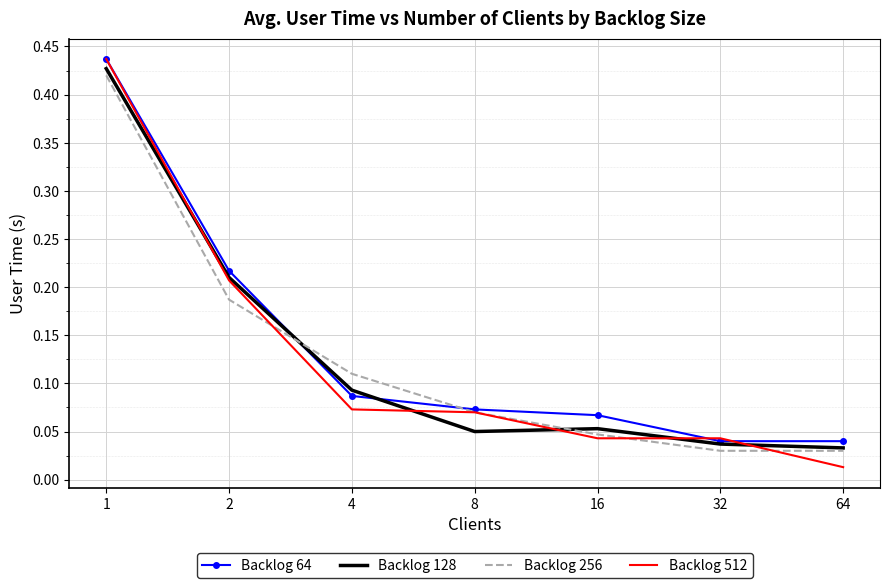

Which series has the largest range (max minus min)?

Backlog 512